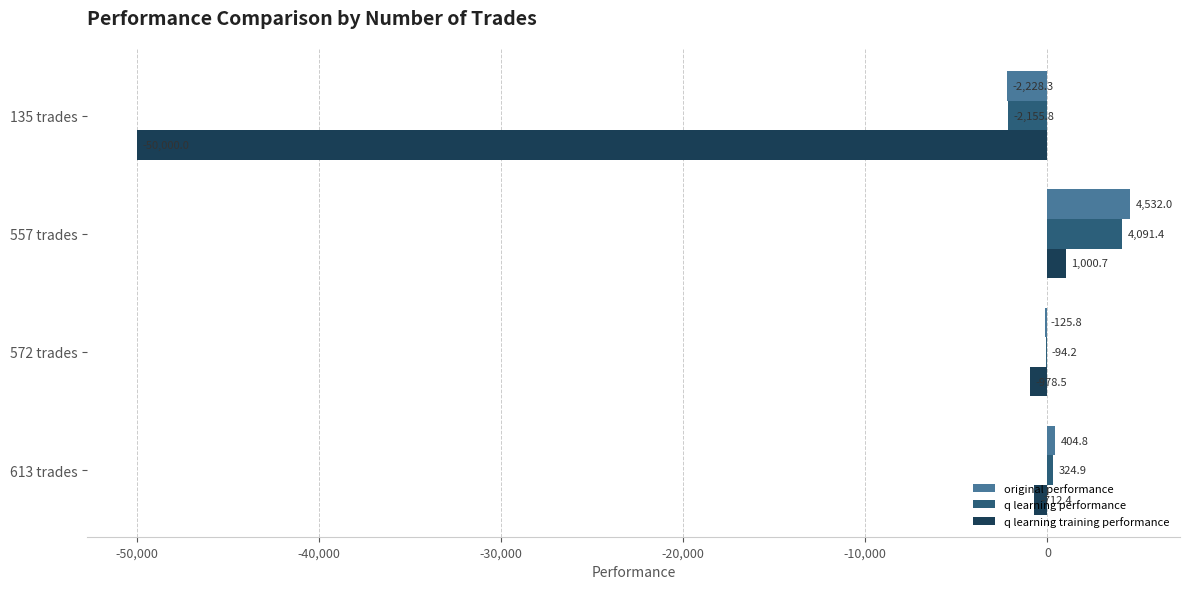

Is it true that q learning training performance equals -712.4 at 613 trades?

True